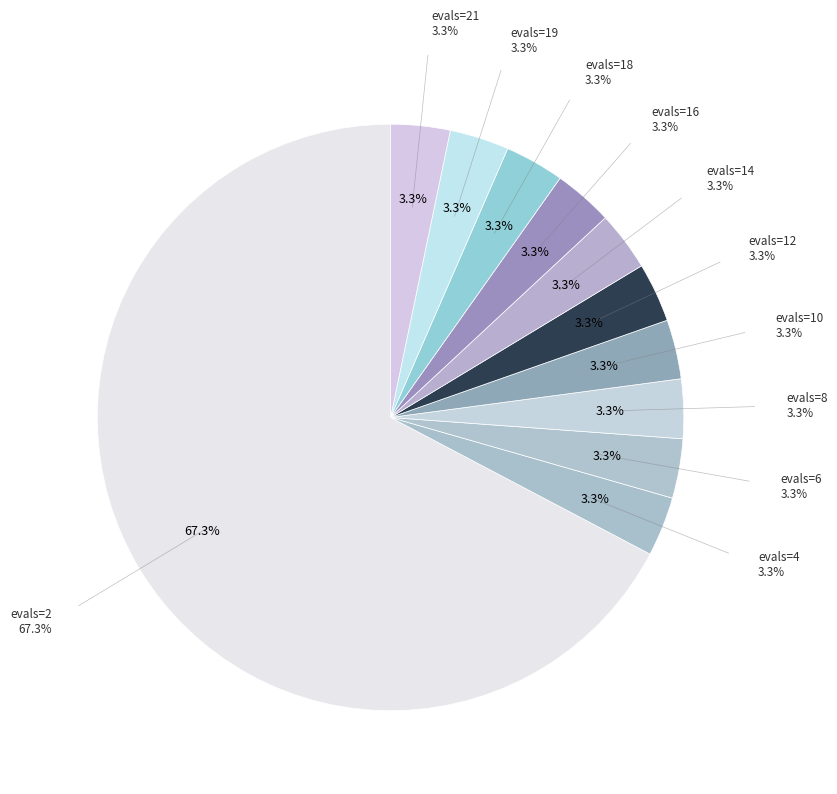

Does any single category account for the majority?

Yes